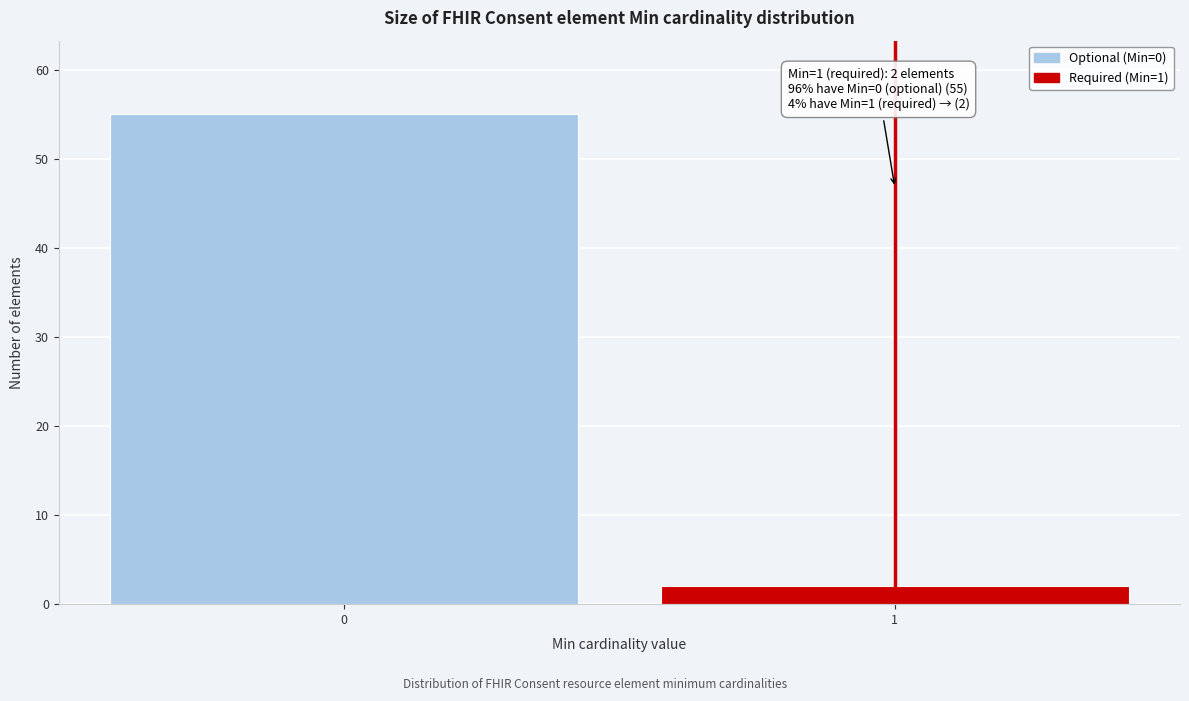

Reading left to right, what are all the values shown in this chart?

55	2